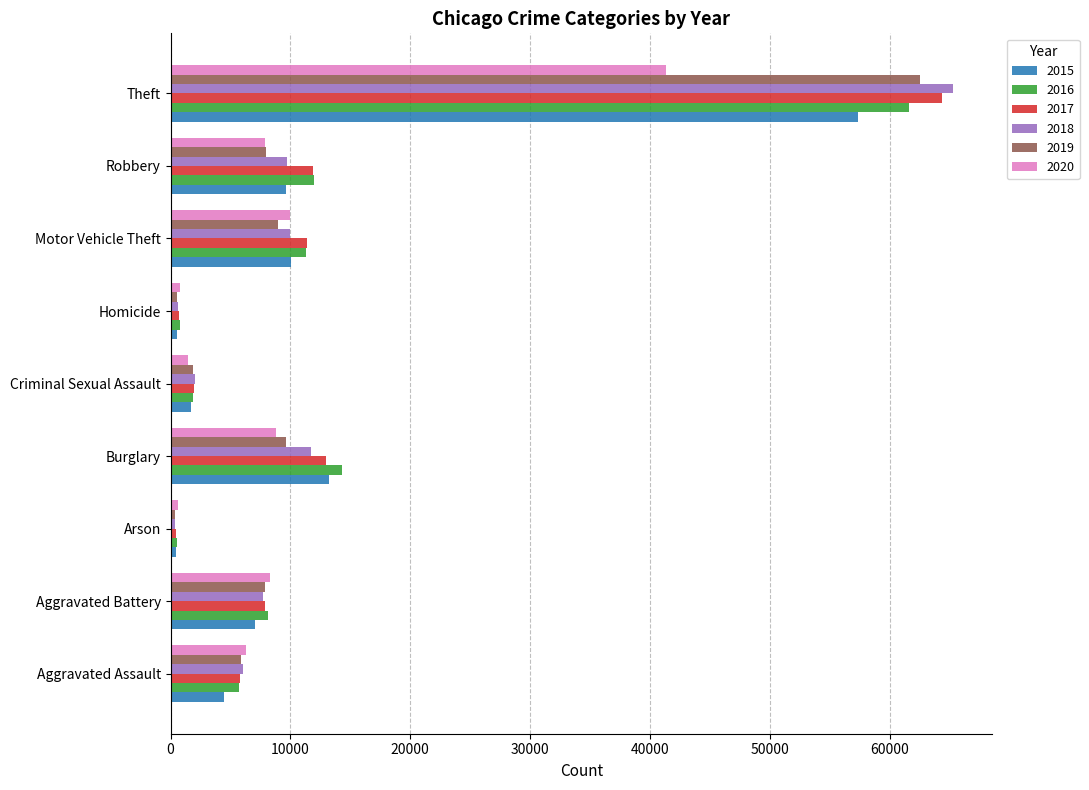

Which series changed the most between Burglary and Criminal Sexual Assault?

2016